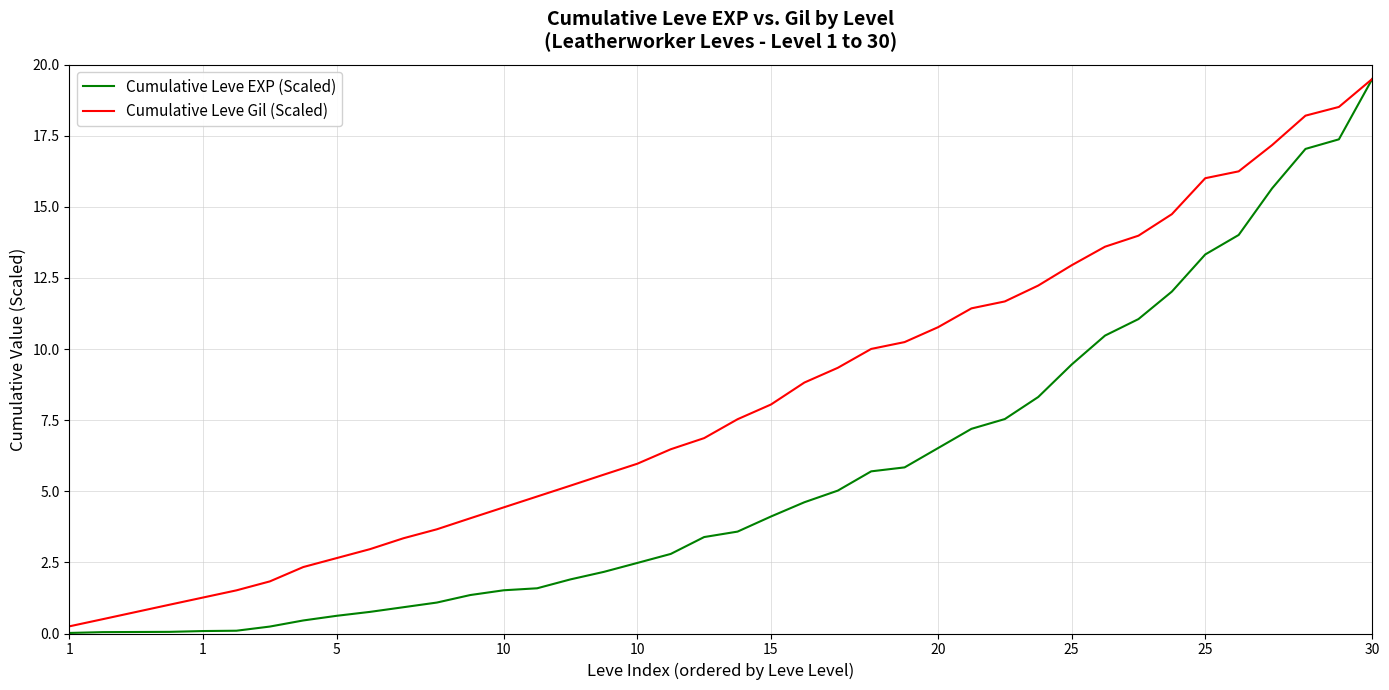

Which series has the largest range (max minus min)?

Cumulative Leve EXP (Scaled)